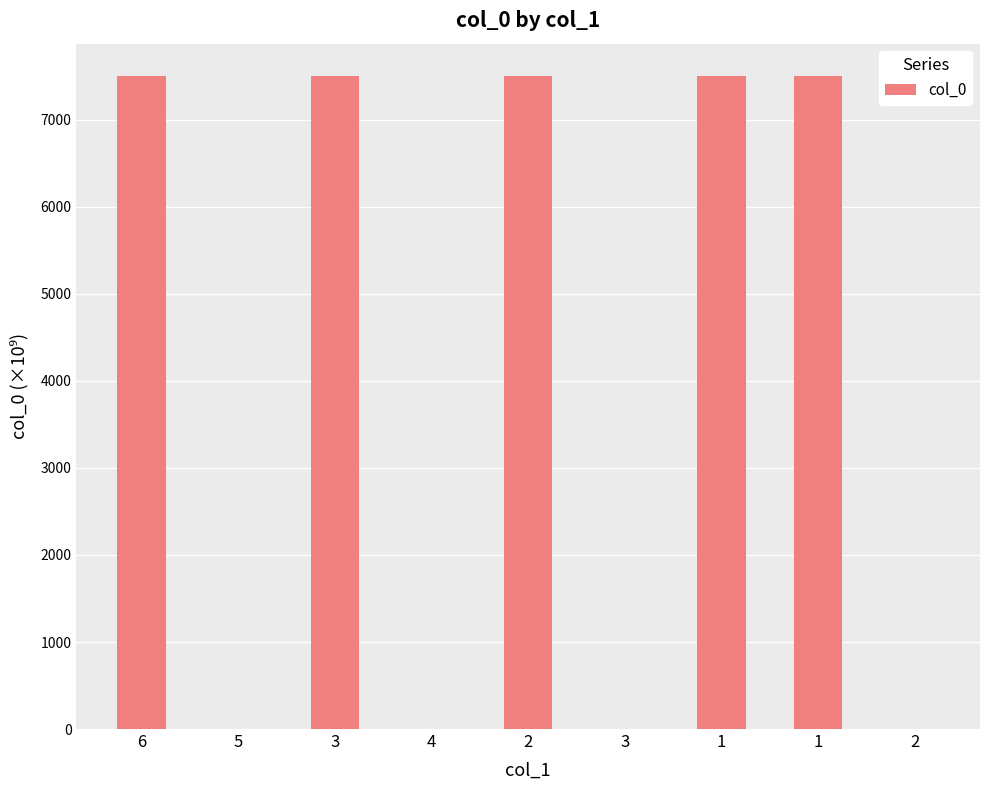

Where is the data nearest to the value 3750?

2